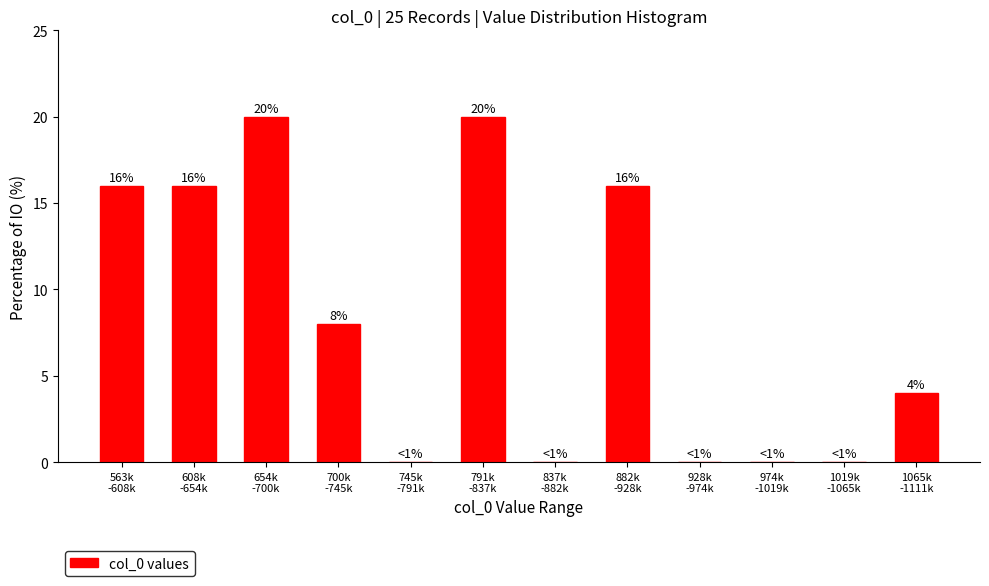

What is the sum of all values?

100